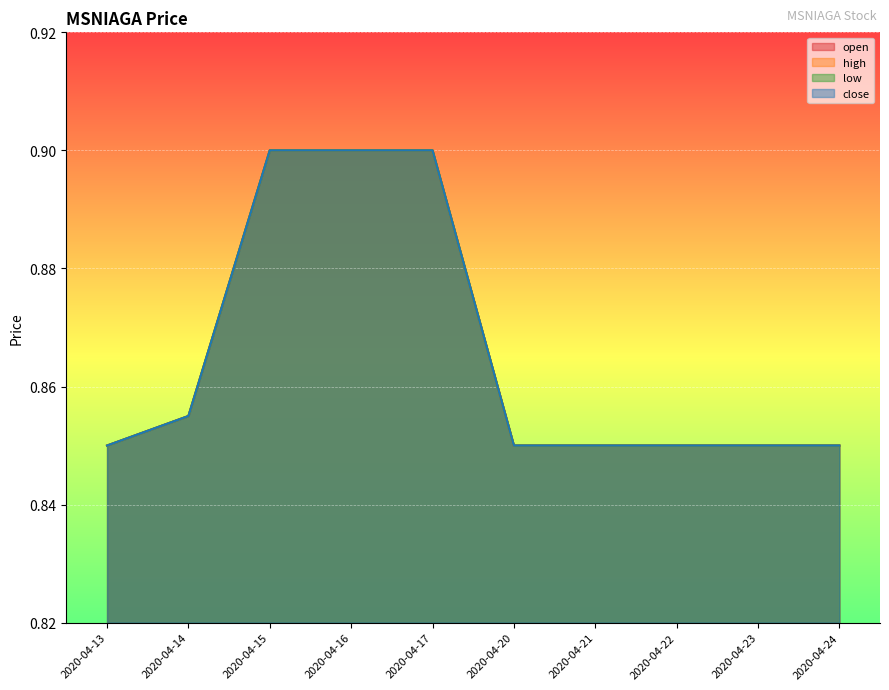

Rank the categories by low value from lowest to highest.

2020-04-13, 2020-04-20, 2020-04-21, 2020-04-22, 2020-04-23, 2020-04-24, 2020-04-14, 2020-04-15, 2020-04-16, 2020-04-17